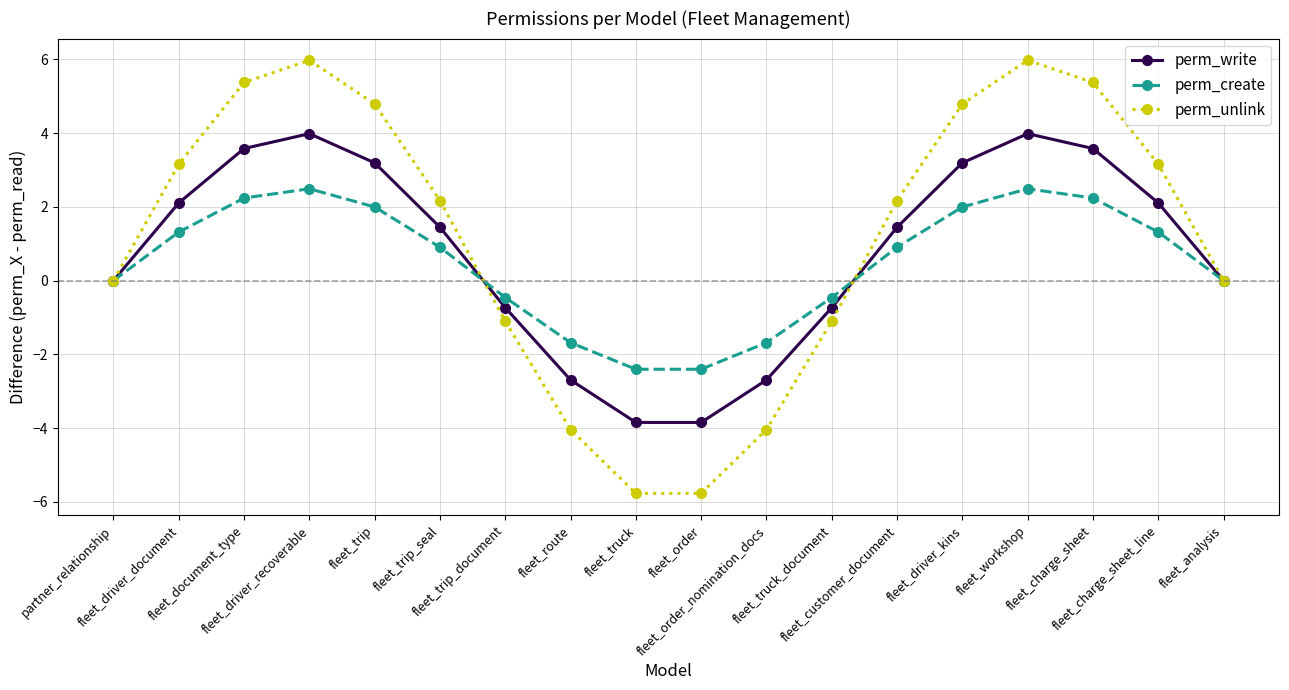

Which series has the largest range (max minus min)?

perm_unlink